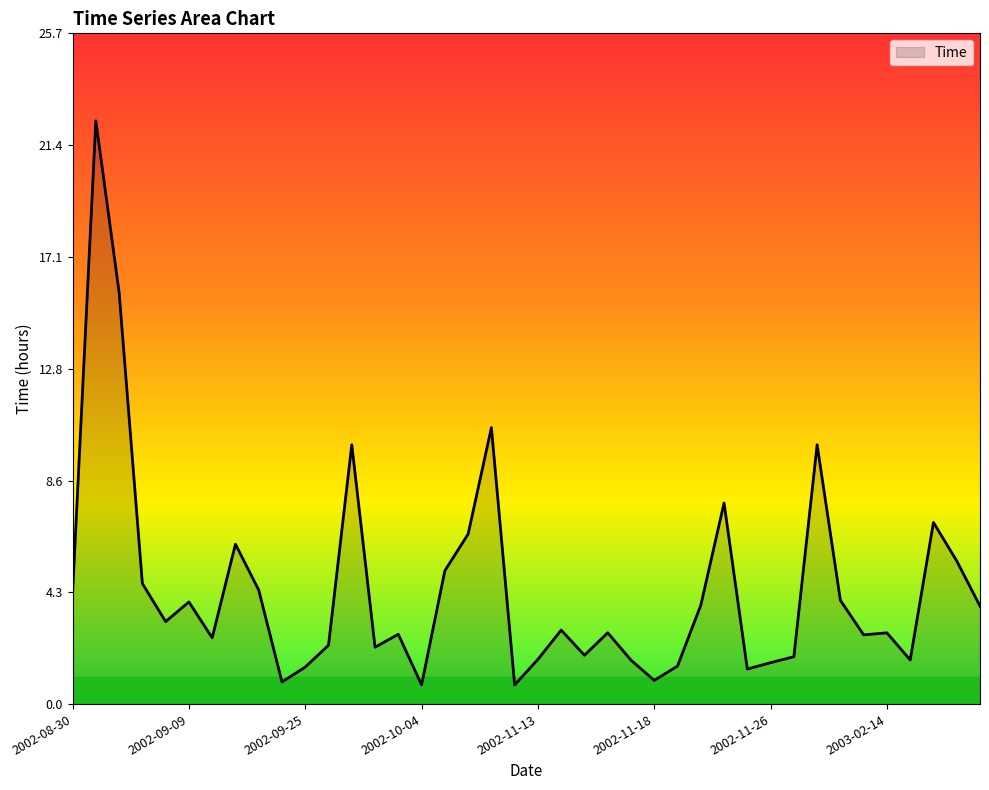

What is the maximum value shown in the chart?

22.3